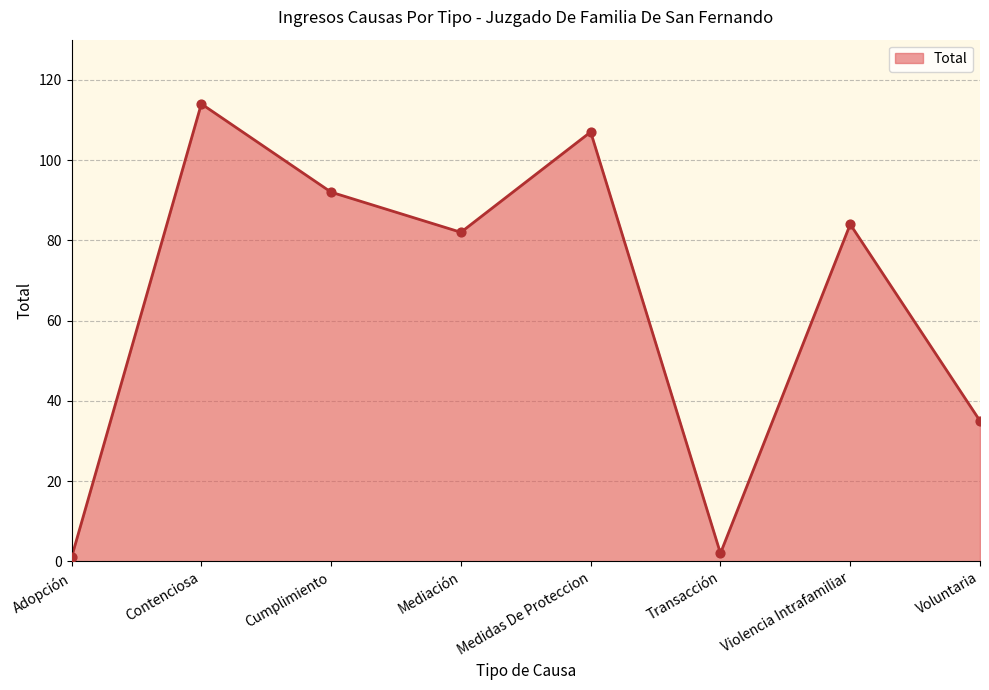

What is the change in value from Medidas De Proteccion to Voluntaria?

-72